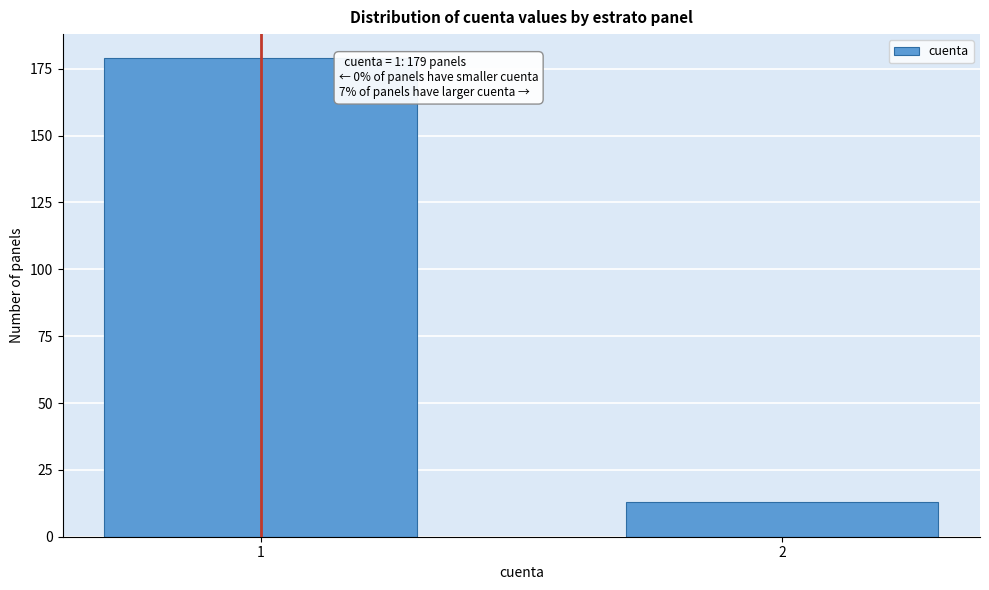

Reading left to right, transcribe all the data shown in this chart.

179	13